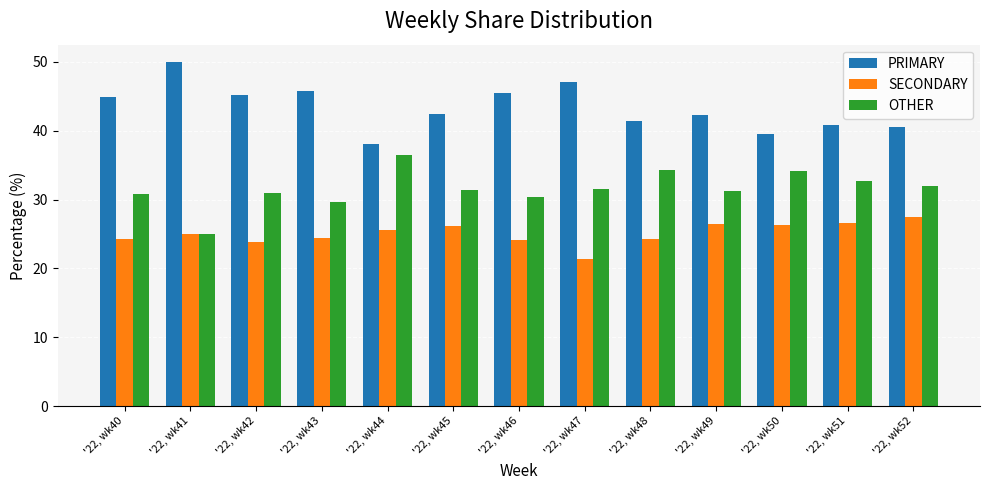

Is it true that PRIMARY equals 25.1 at '22, wk50?

False